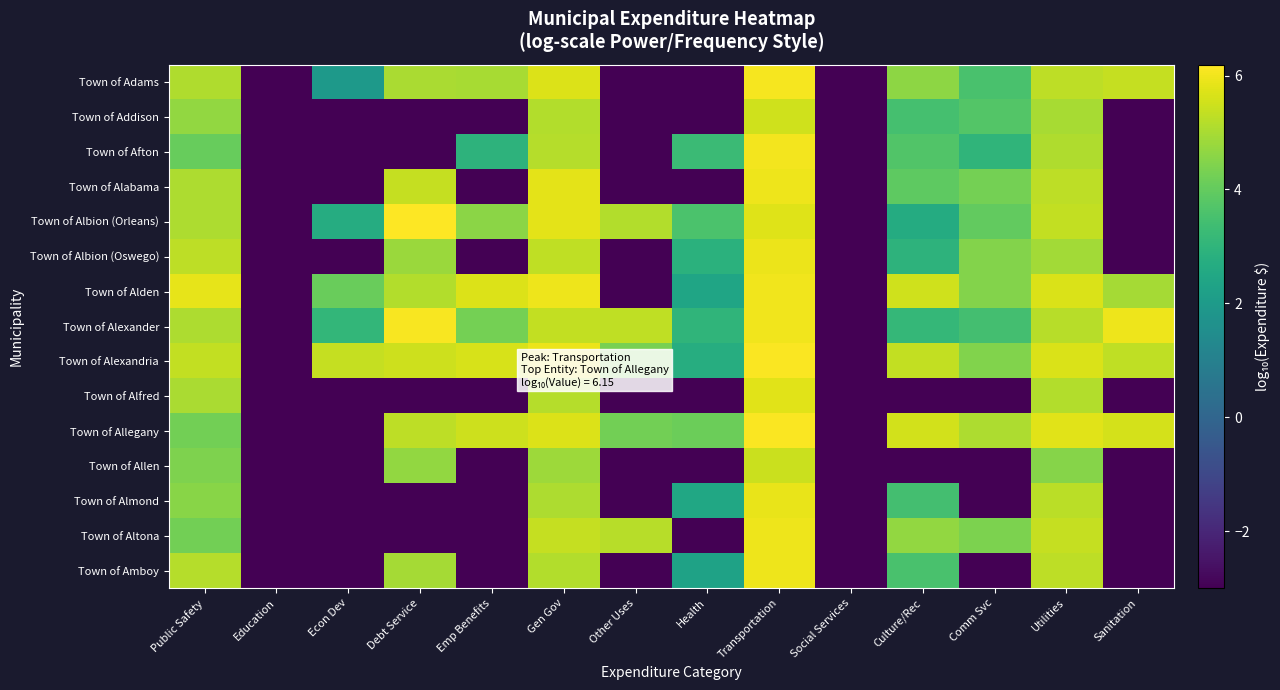

List the series in order of their peak value, highest first.

Town of Albion (Orleans), Town of Allegany, Town of Alexandria, Town of Alexander, Town of Adams, Town of Afton, Town of Alden, Town of Amboy, Town of Alabama, Town of Altona, Town of Albion (Oswego), Town of Almond, Town of Alfred, Town of Addison, Town of Allen